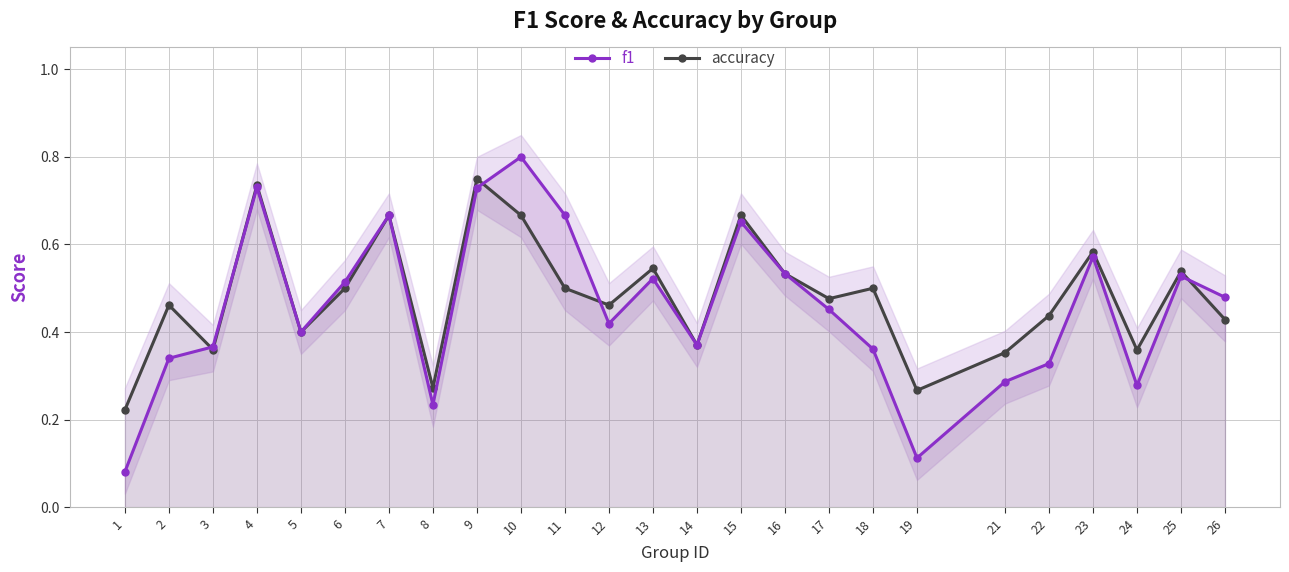

Which series has the largest range (max minus min)?

f1